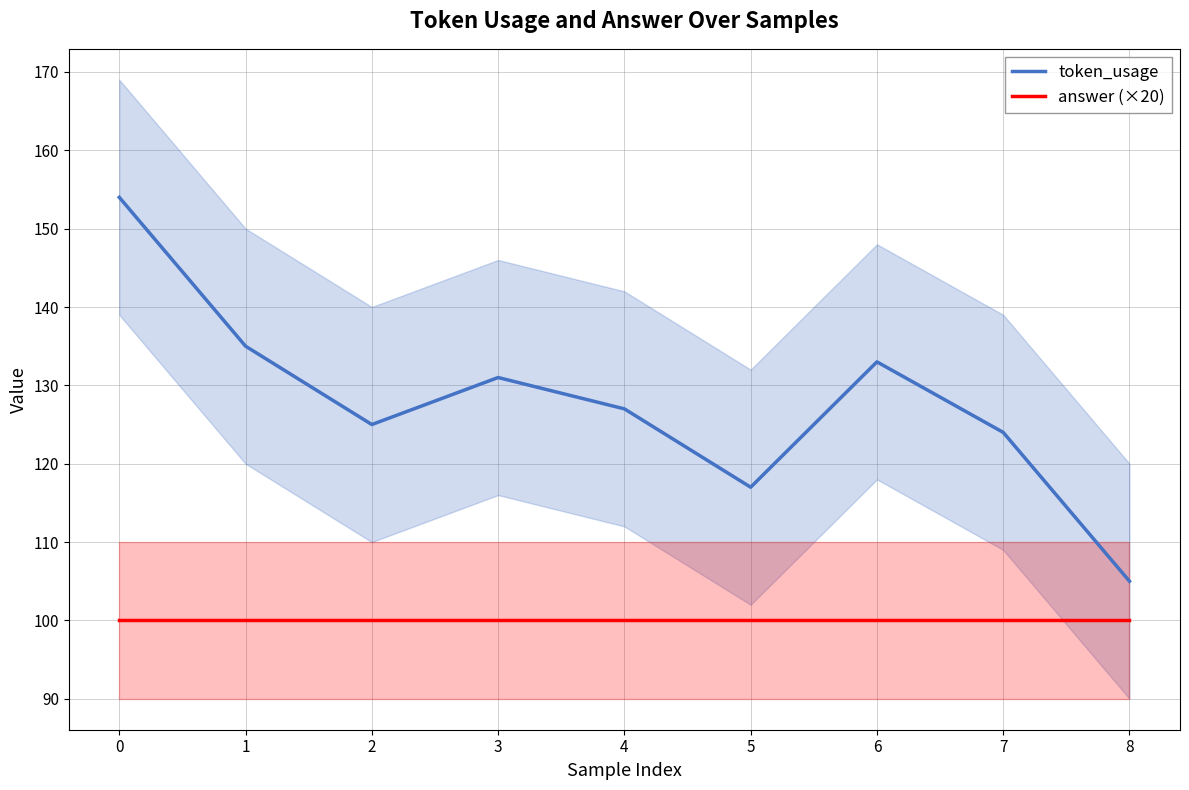

How many categories are shown in the chart?

9